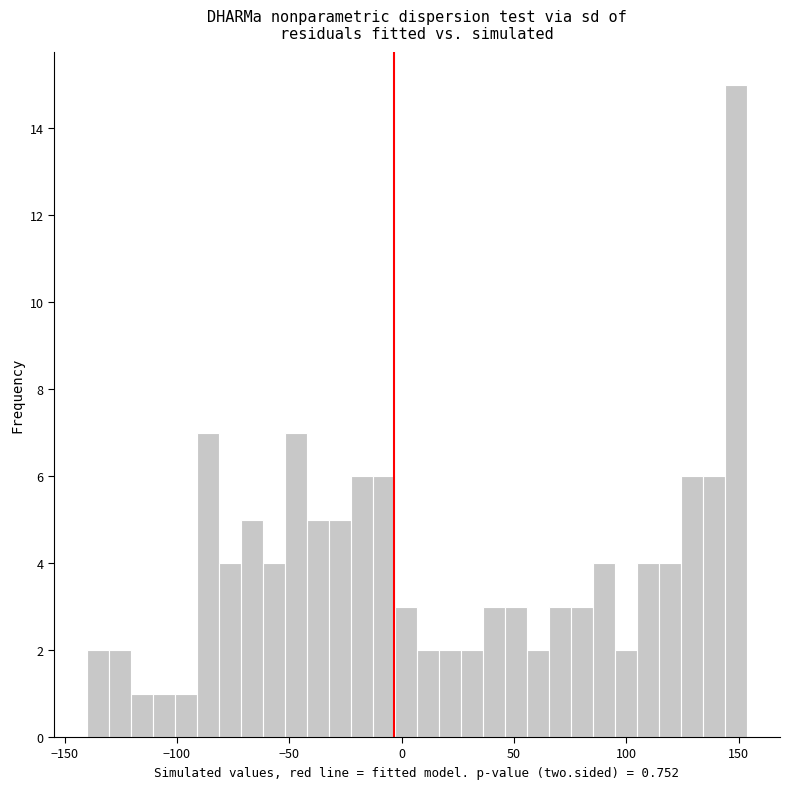

Read against the x-axis, roughly where is the centre of the tallest bar?

150